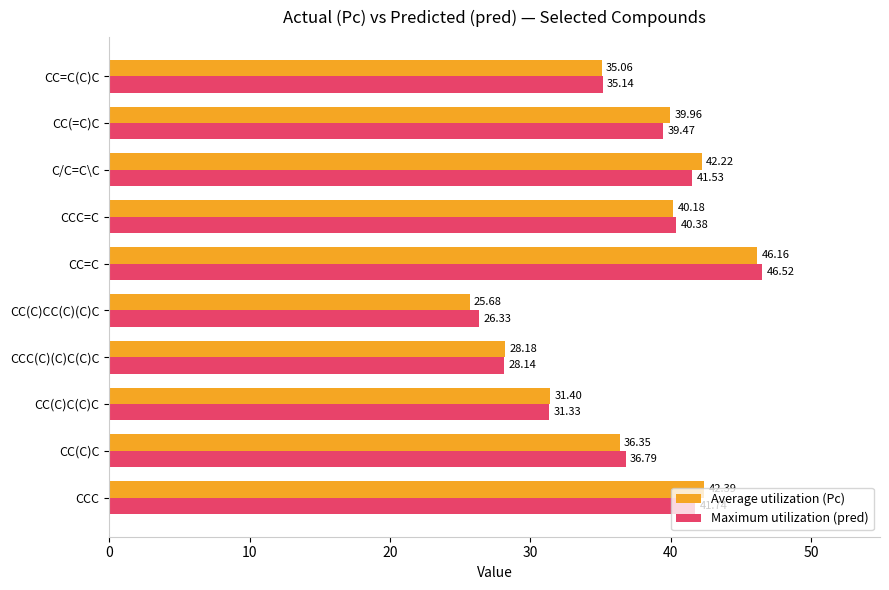

Which series changed the most between C/C=C\C and CC(=C)C?

Average utilization (Pc)